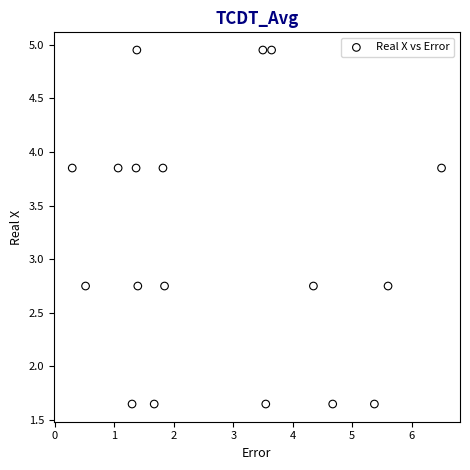

What is the range of Y values (max minus min)?

3.3